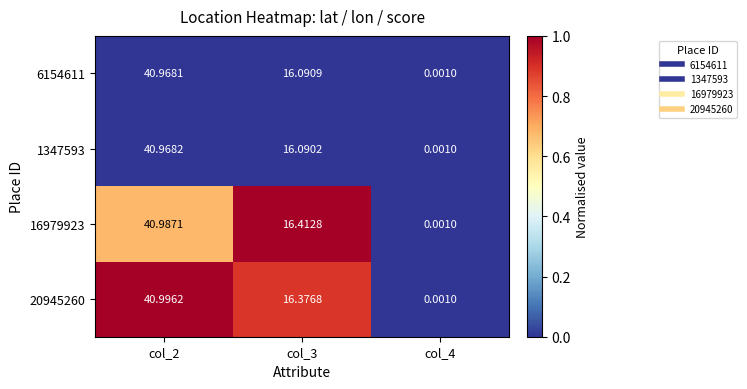

Is the value of 6154611 at col_3 greater than the value of 20945260 at col_4?

Yes